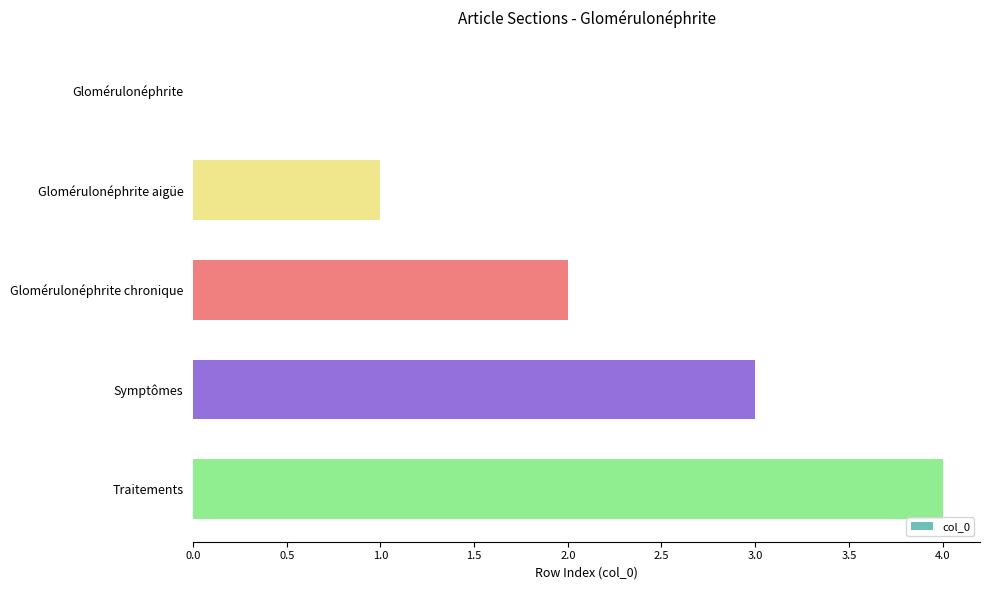

Are the bars horizontal?

Yes